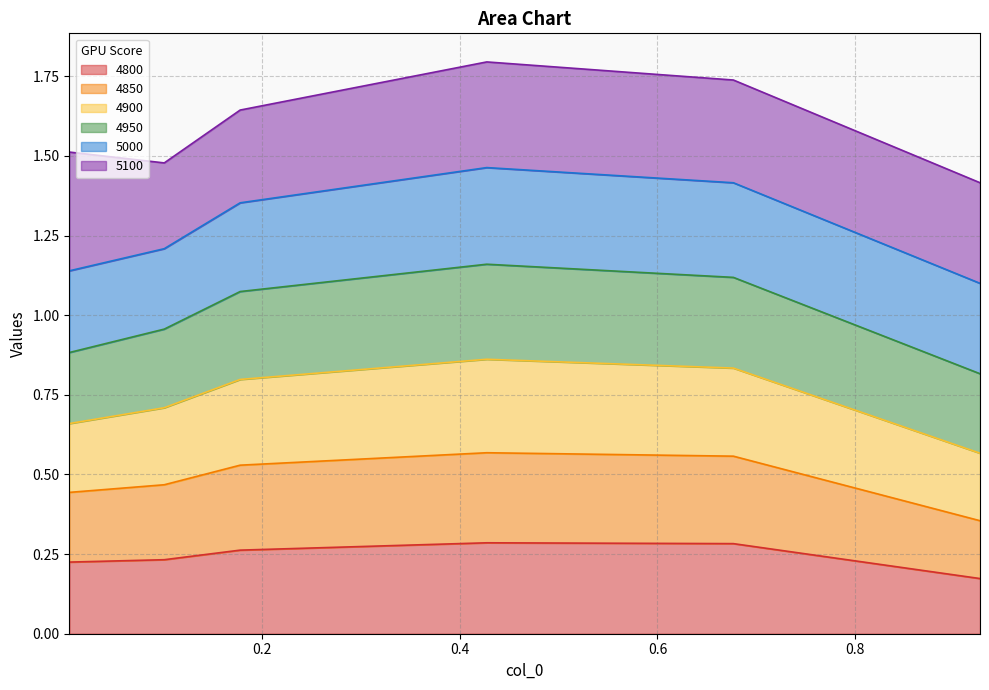

Which has a higher value, 0.6767123287671233 or 0.4273972602739726?

0.4273972602739726